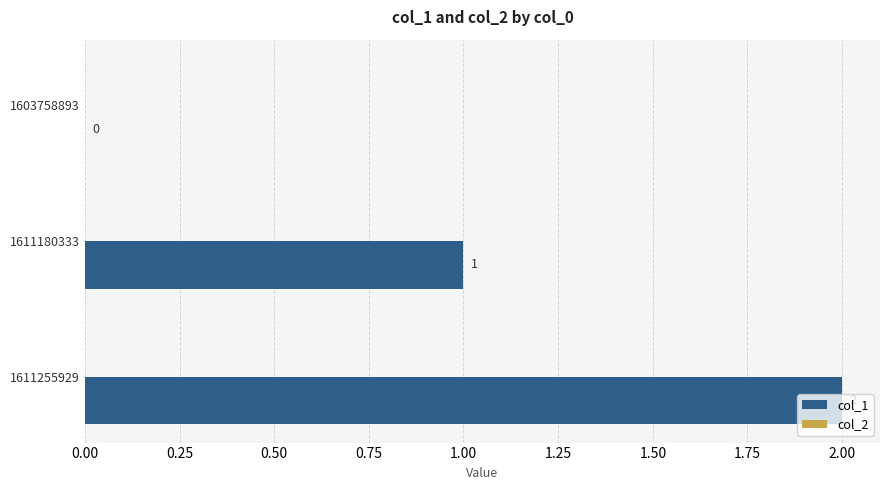

The value at 1611180333 is 1. True or false?

True